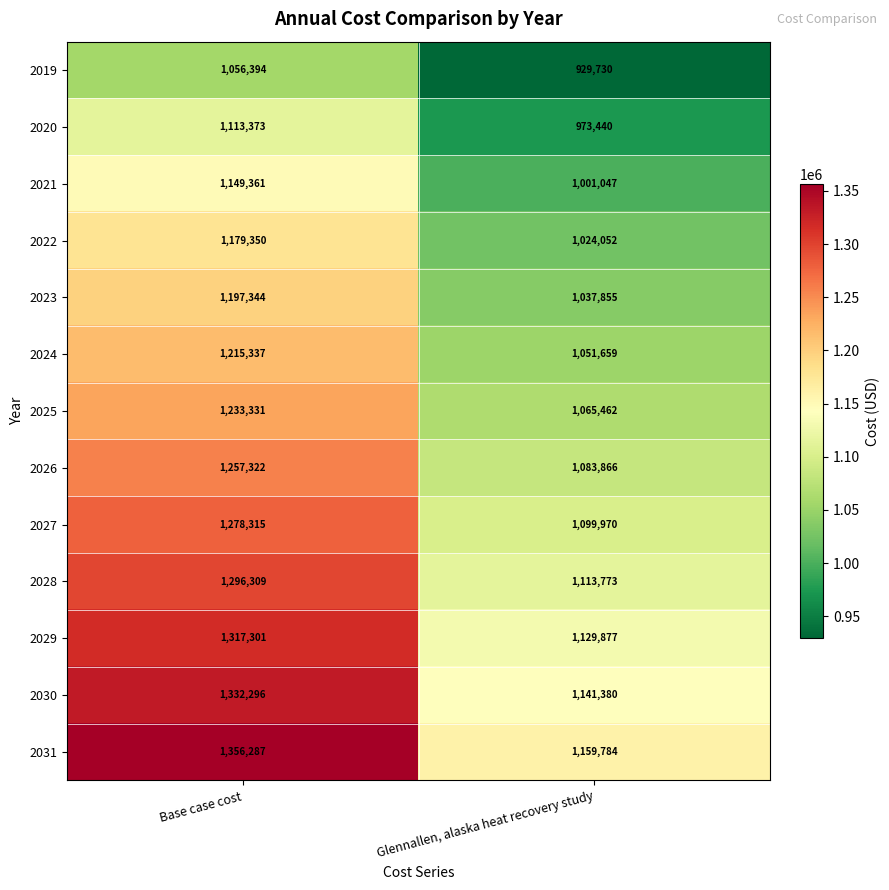

True or false: 2028 has a value of 1113773 at Glennallen, alaska heat recovery study.

True